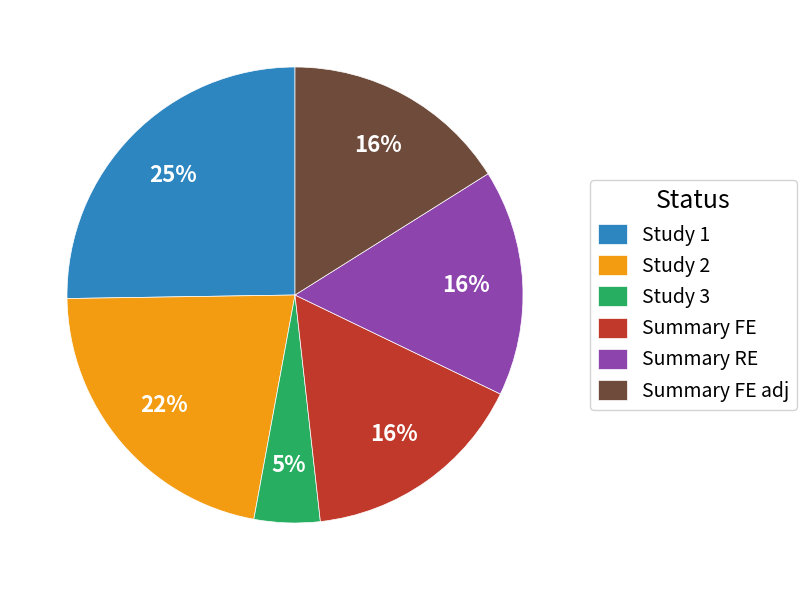

Is it true that Study 2 is 17% of the pie?

False